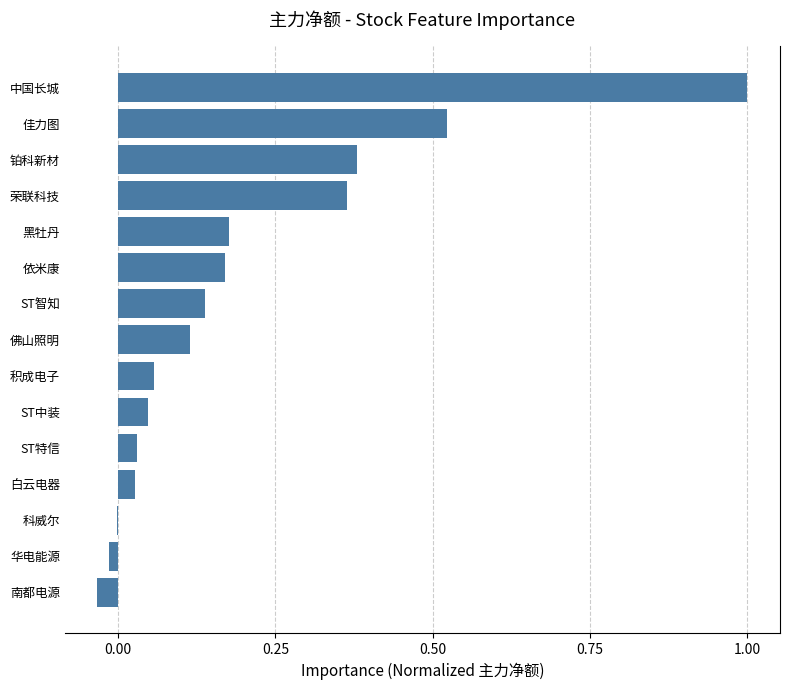

What is the change in value from 依米康 to 荣联科技?

+0.2